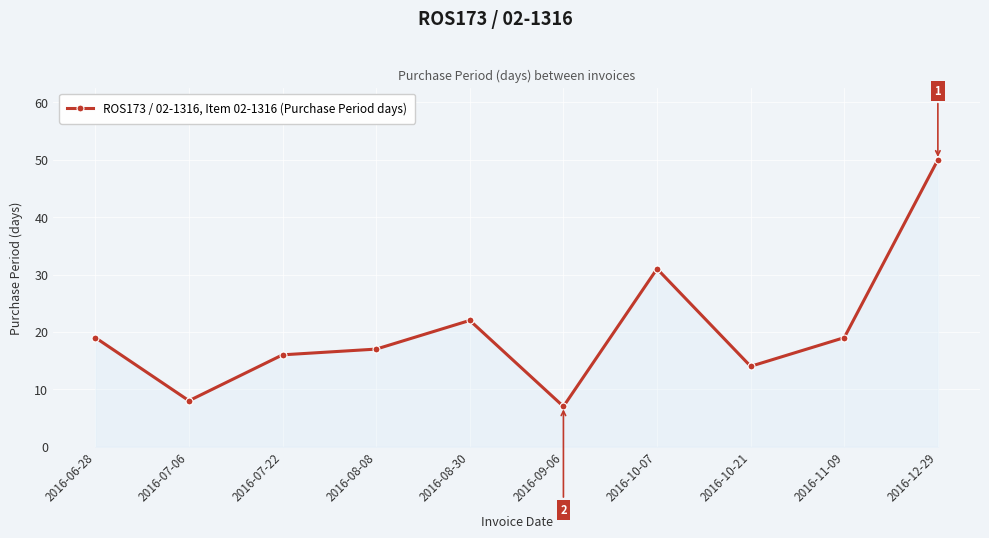

Is it true that the value at 2016-12-29 is 85?

False